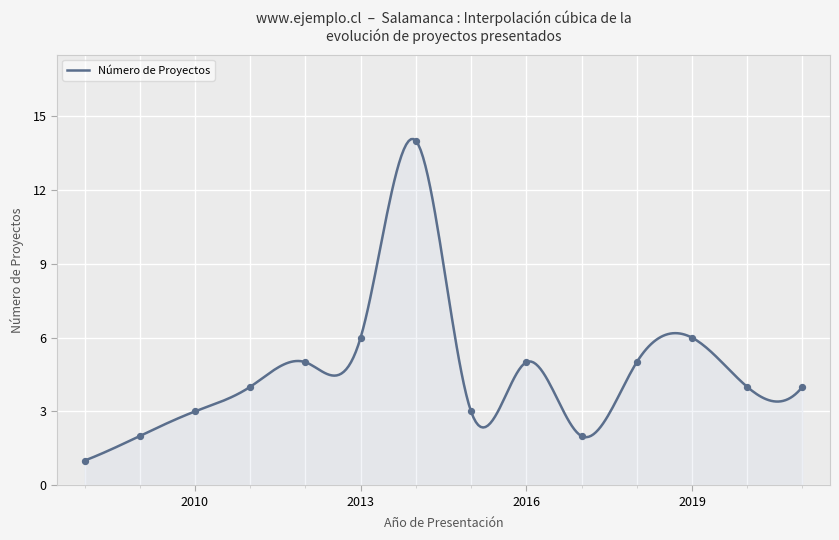

What is the difference between the maximum and minimum values?

13.1